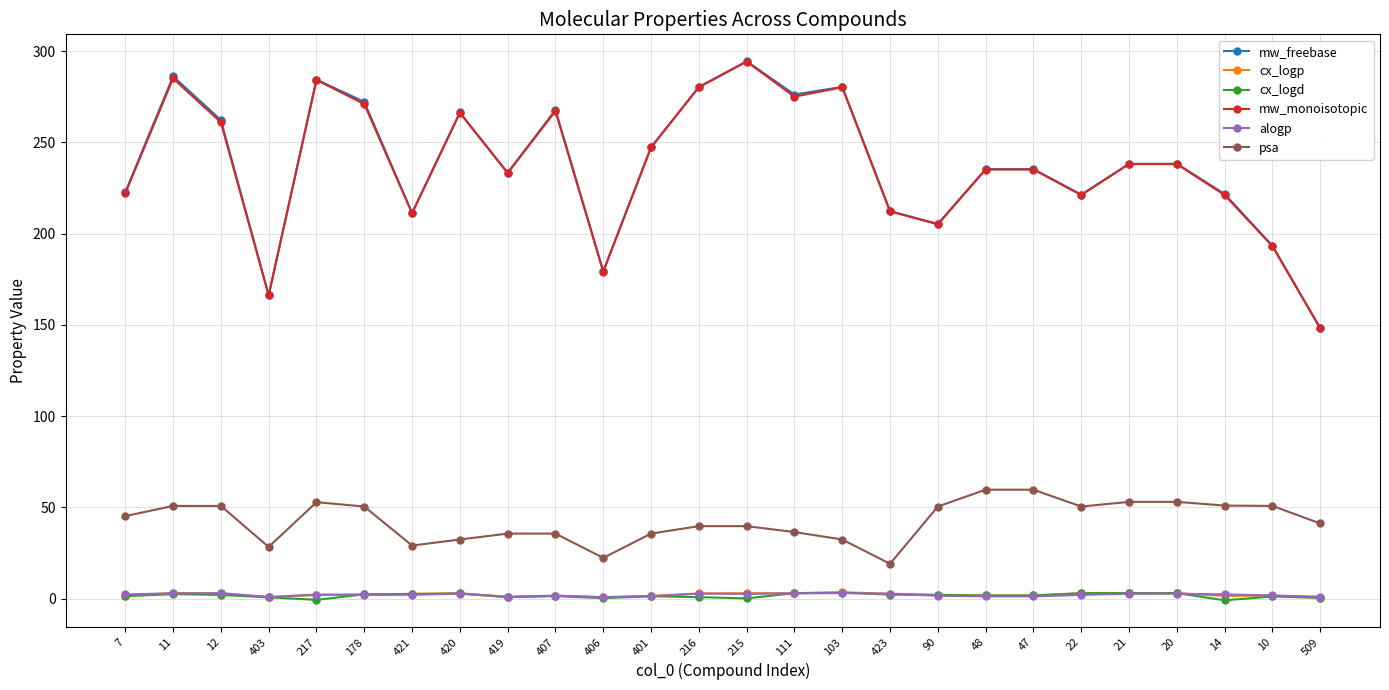

Read the alogp value at 420.

2.7